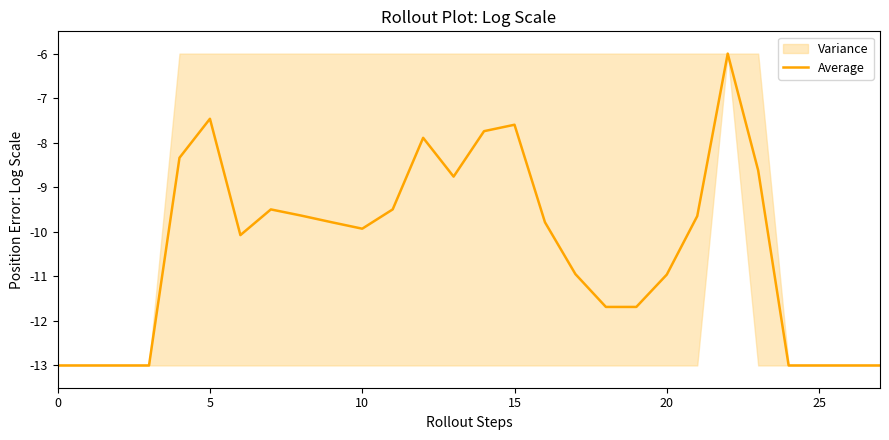

Reading left to right, list all the values displayed in this chart.

-13.0	-13.0	-13.0	-13.0	-8.3	-7.5	-10.1	-9.5	-9.6	-9.8	-9.9	-9.5	-7.9	-8.8	-7.7	-7.6	-9.8	-10.9	-11.7	-11.7	-11.0	-9.6	-6.0	-8.6	-13.0	-13.0	-13.0	-13.0